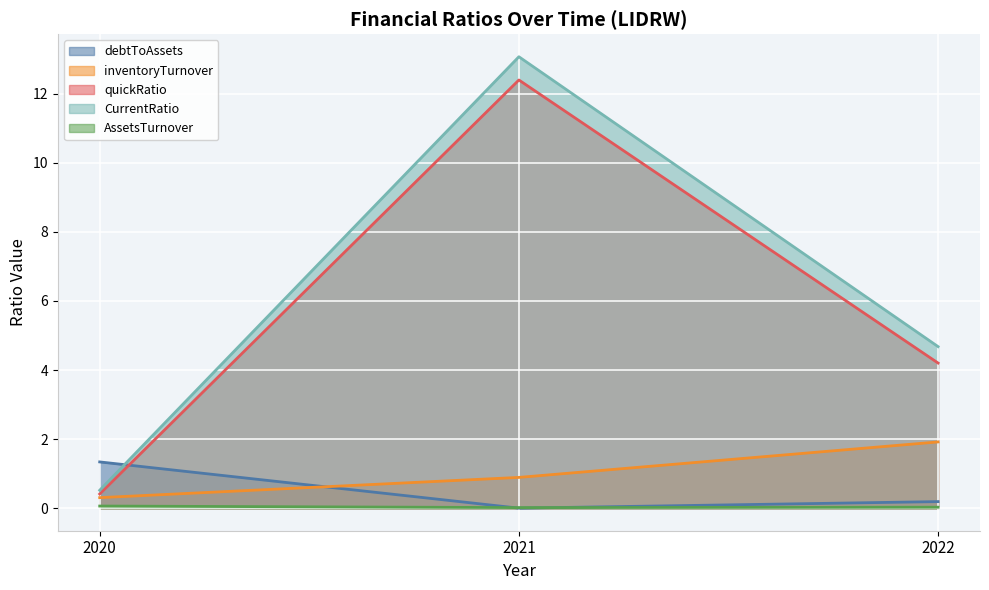

Is it true that CurrentRatio equals 7.2 at 2022?

False